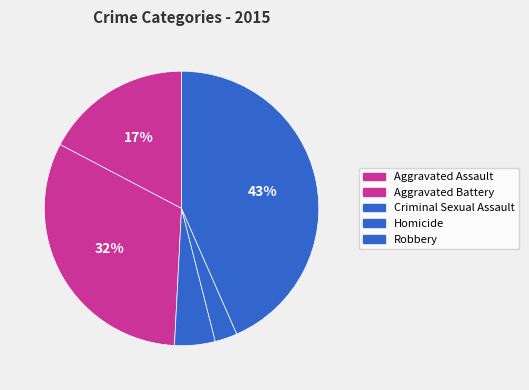

Which slice is the largest?

Robbery